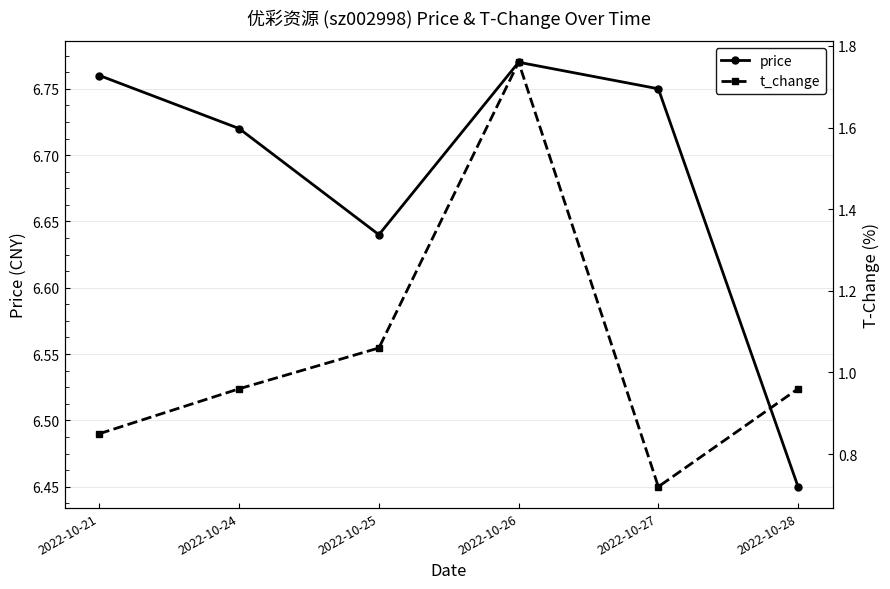

Where is the first local maximum for price?

2022-10-26